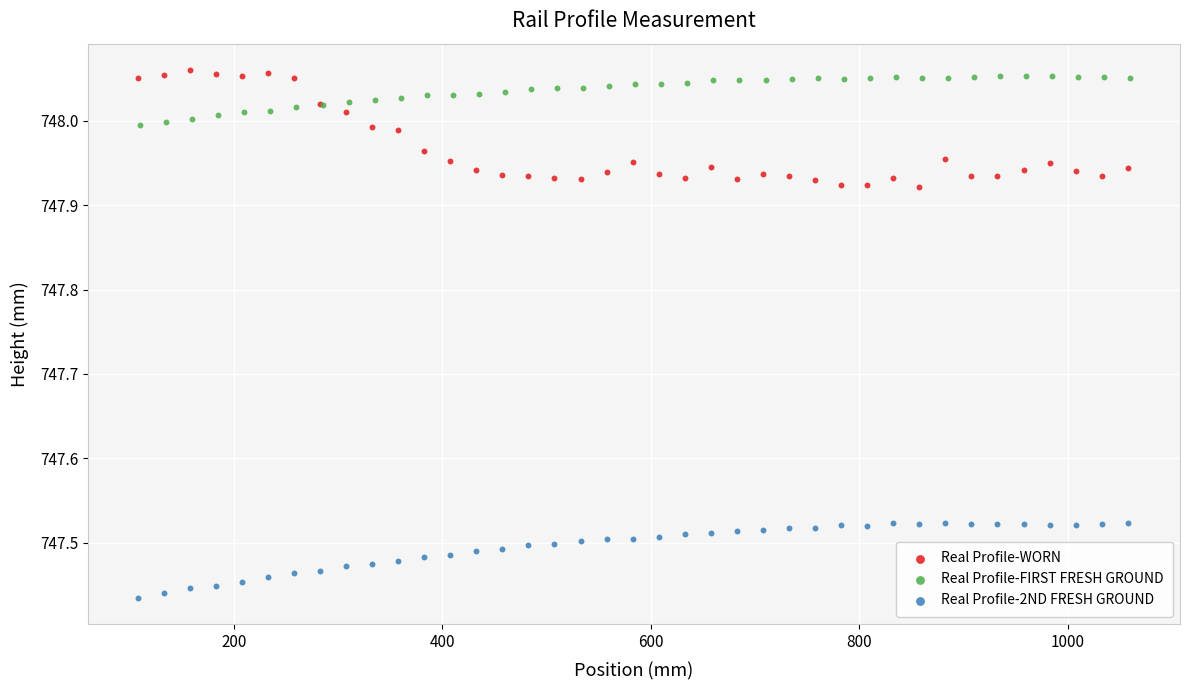

Which series contains the highest Y value?

Real Profile-WORN